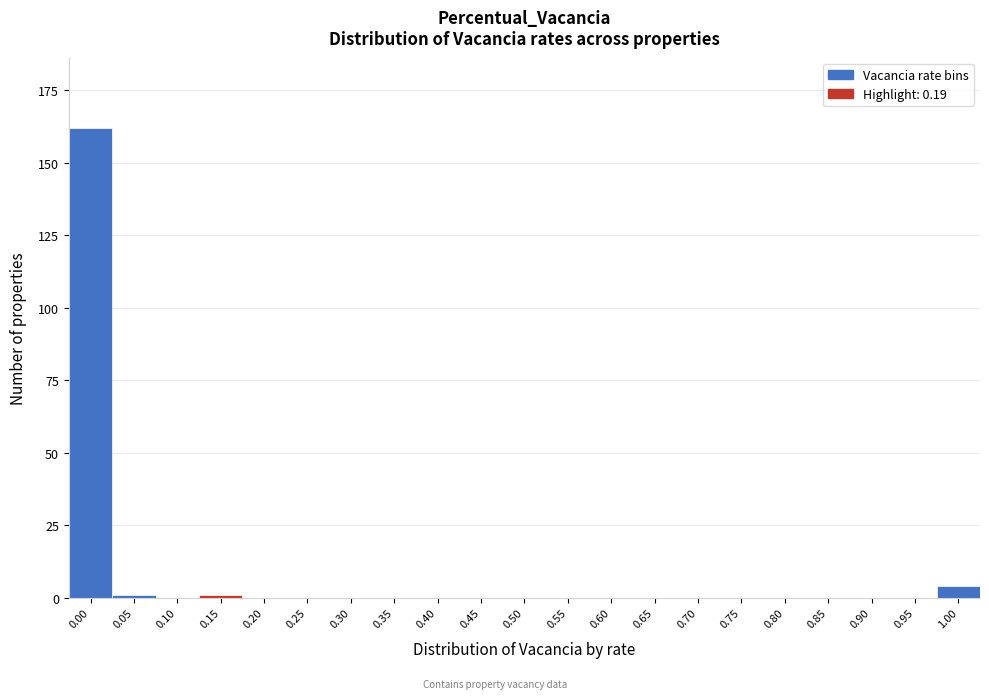

Reading left to right, what are all the values shown in this chart?

0.00=162	0.05=1	0.10=0	0.15=1	0.20=0	0.25=0	0.30=0	0.35=0	0.40=0	0.45=0	0.50=0	0.55=0	0.60=0	0.65=0	0.70=0	0.75=0	0.80=0	0.85=0	0.90=0	0.95=0	1.00=4